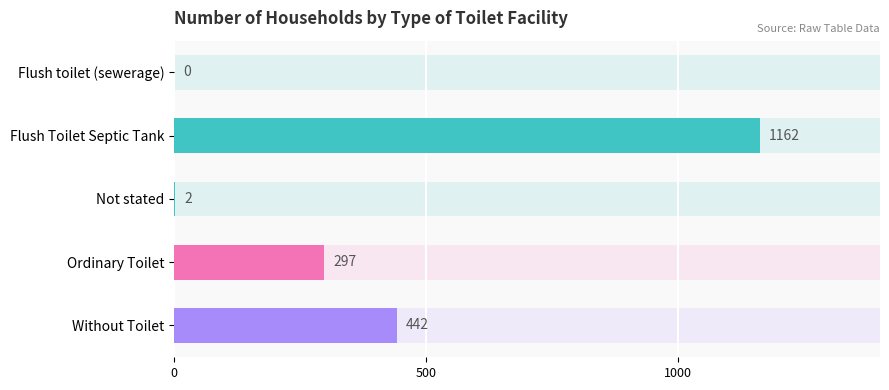

What is the change in value from Flush Toilet Septic Tank to Without Toilet?

-720